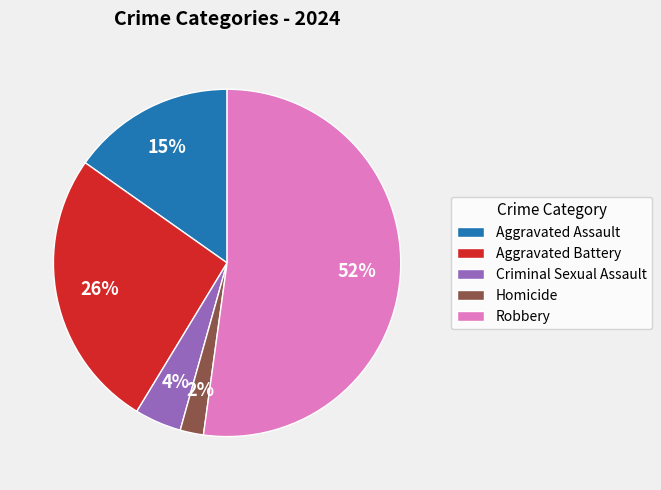

Rank the categories by value from highest to lowest.

Robbery, Aggravated Battery, Aggravated Assault, Criminal Sexual Assault, Homicide